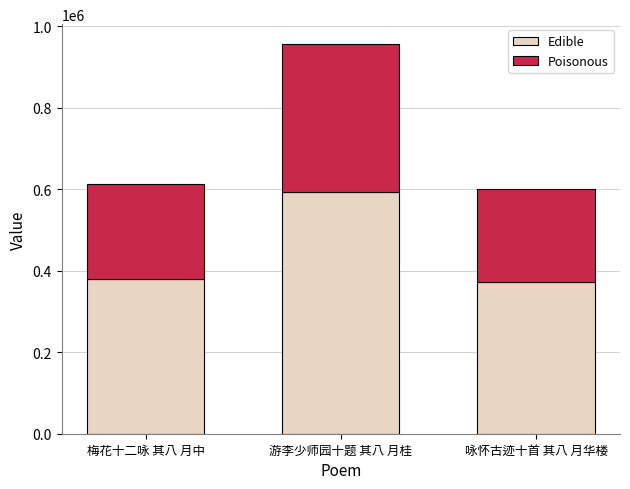

What is the difference between the Edible values at 游李少师园十题 其八 月桂 and 咏怀古迹十首 其八 月华楼?

220607